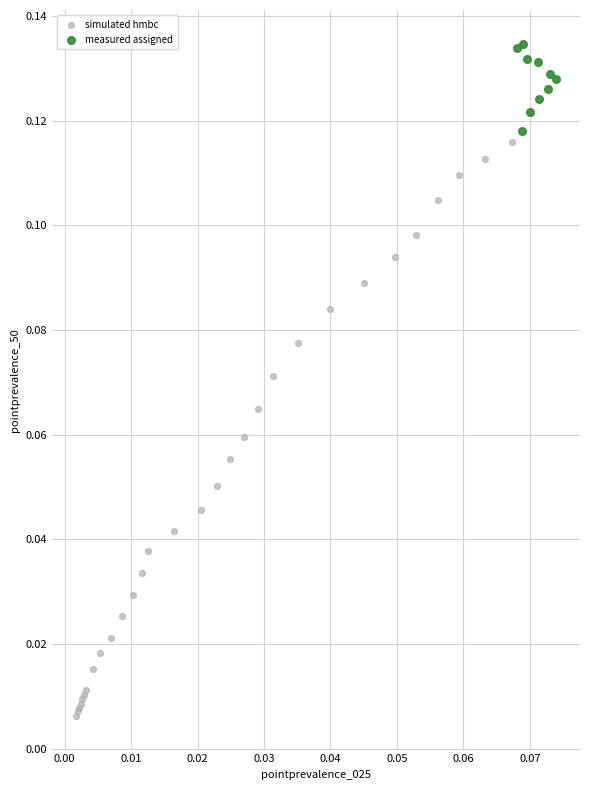

Which series reaches the maximum Y coordinate?

measured assigned